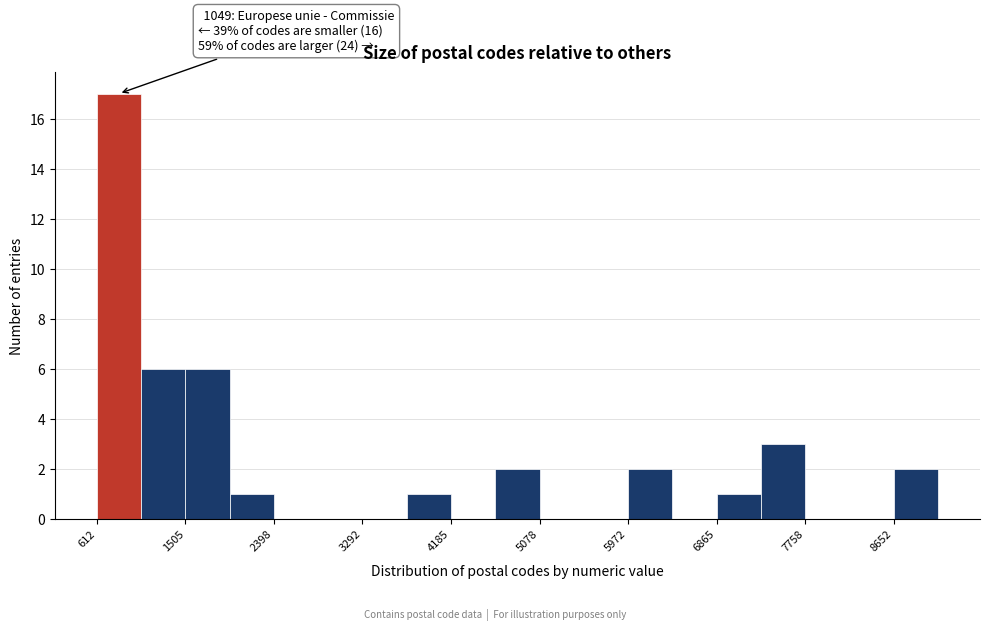

Which range on the x-axis has the tallest bar?

600 to 1100